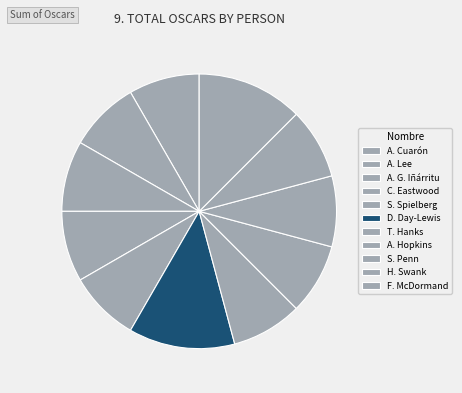

Does D. Day-Lewis represent more than half of the total?

No